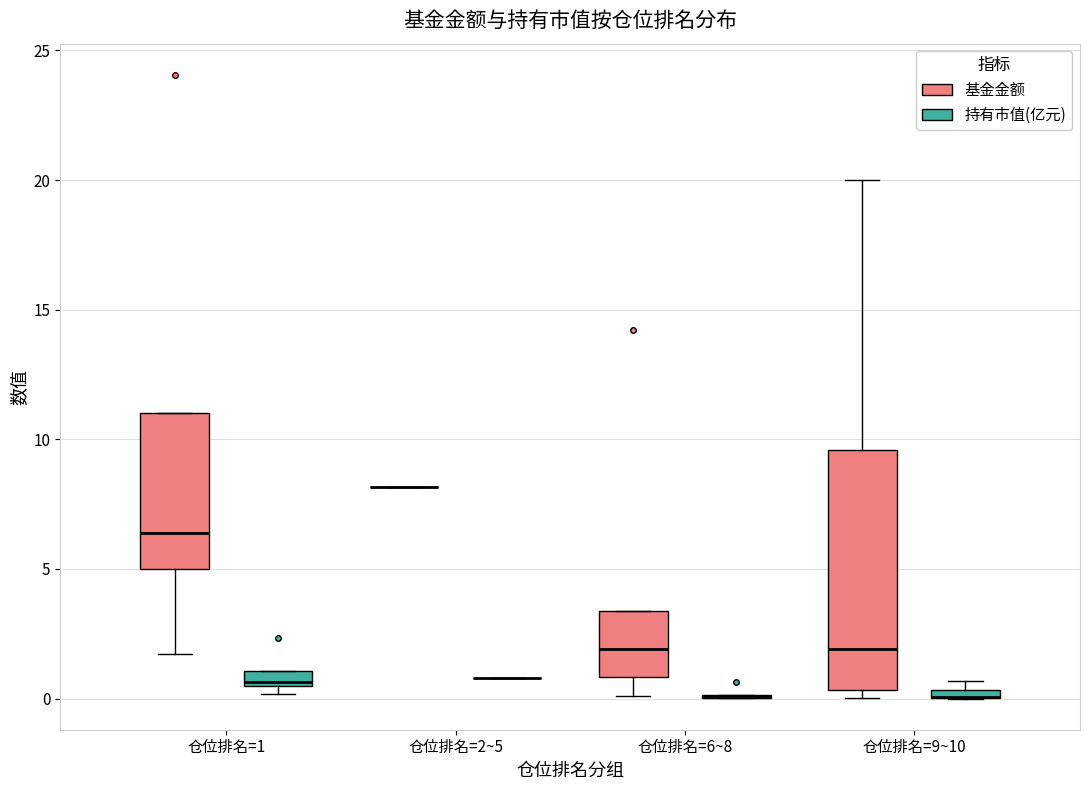

Where is the upper edge of the box for 仓位排名=1 (基金金额) on the y-axis? The values are not printed on the chart, so give them approximately, as read against the axis.

11.0